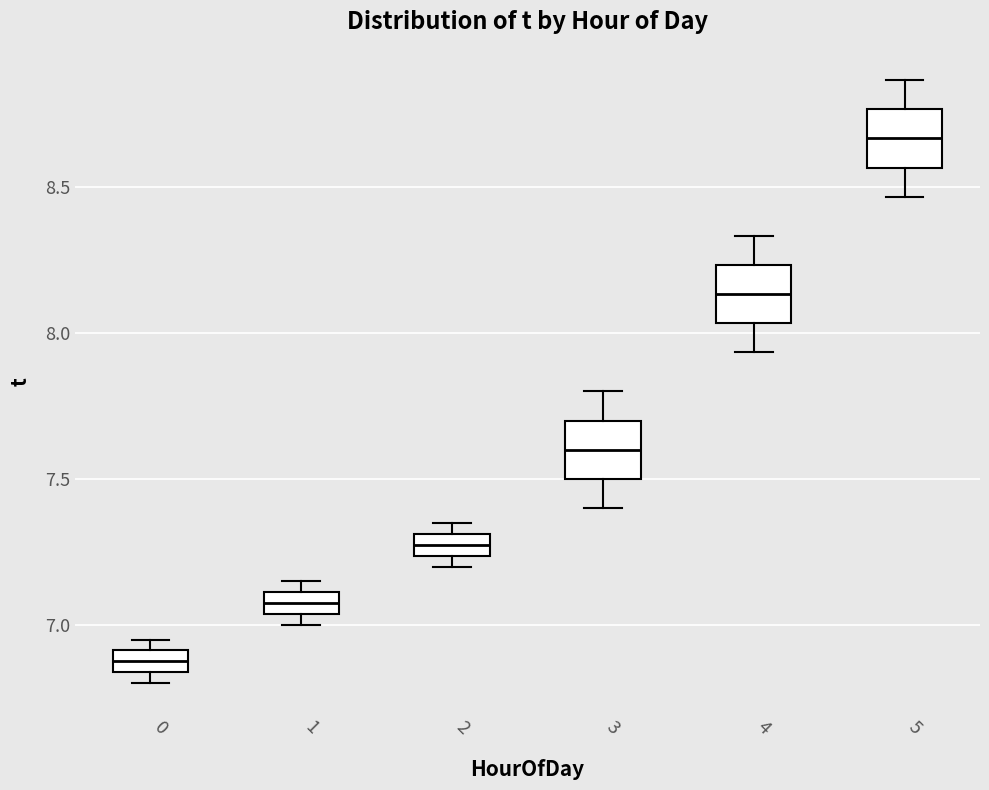

Which box has the highest median line?

5